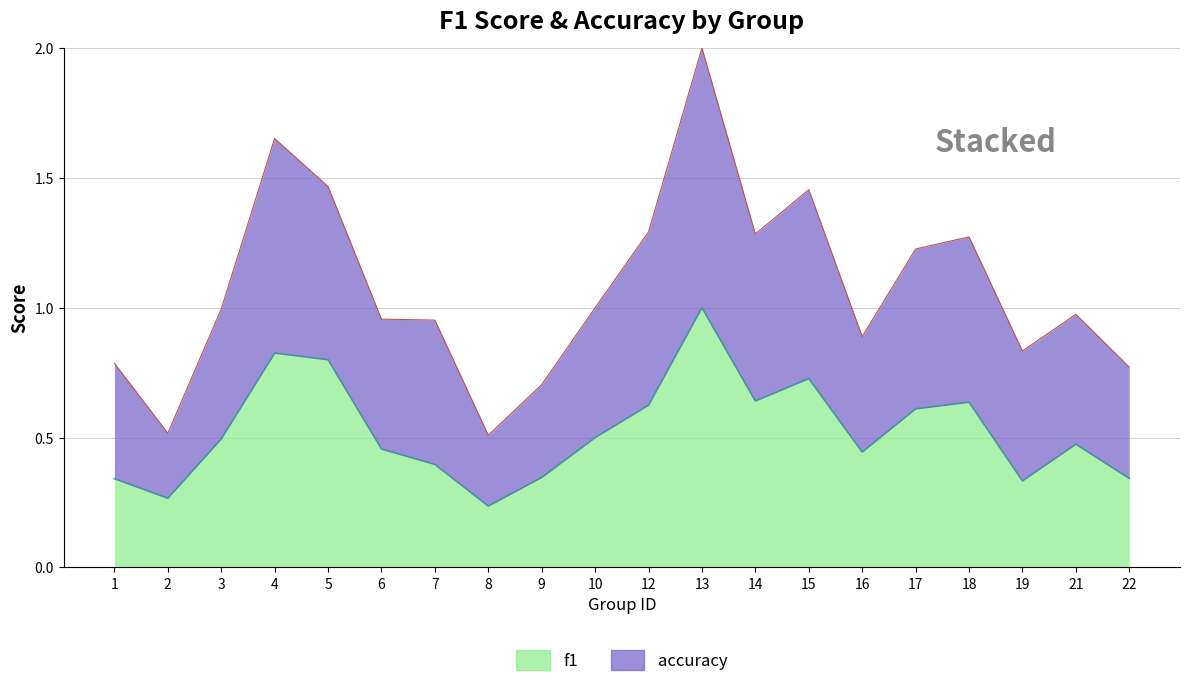

Is it true that f1 equals 0.8 at 3?

False